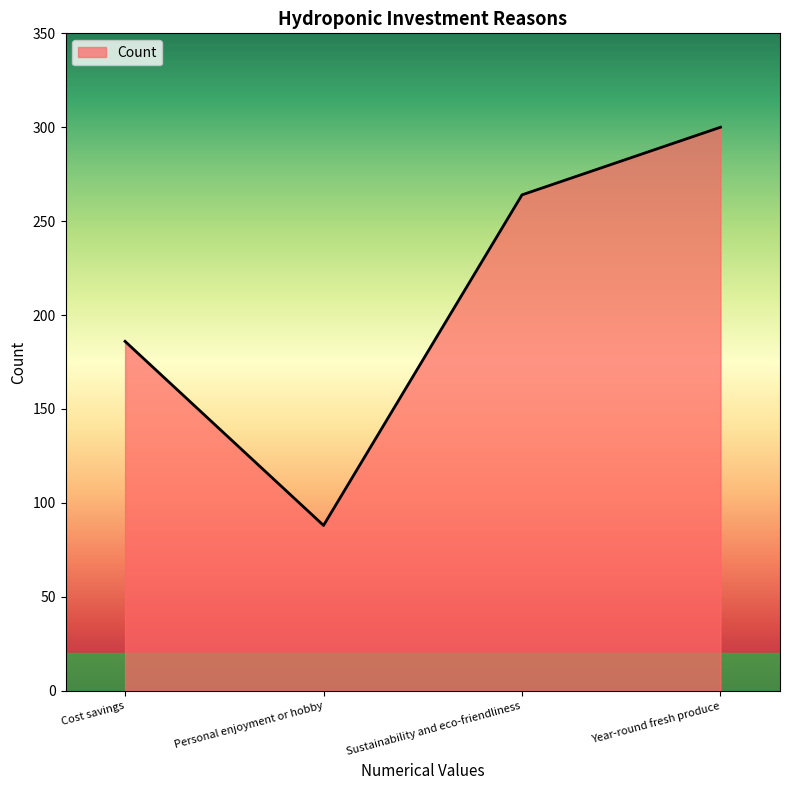

Rank the categories by value from lowest to highest.

Personal enjoyment or hobby, Cost savings, Sustainability and eco-friendliness, Year-round fresh produce